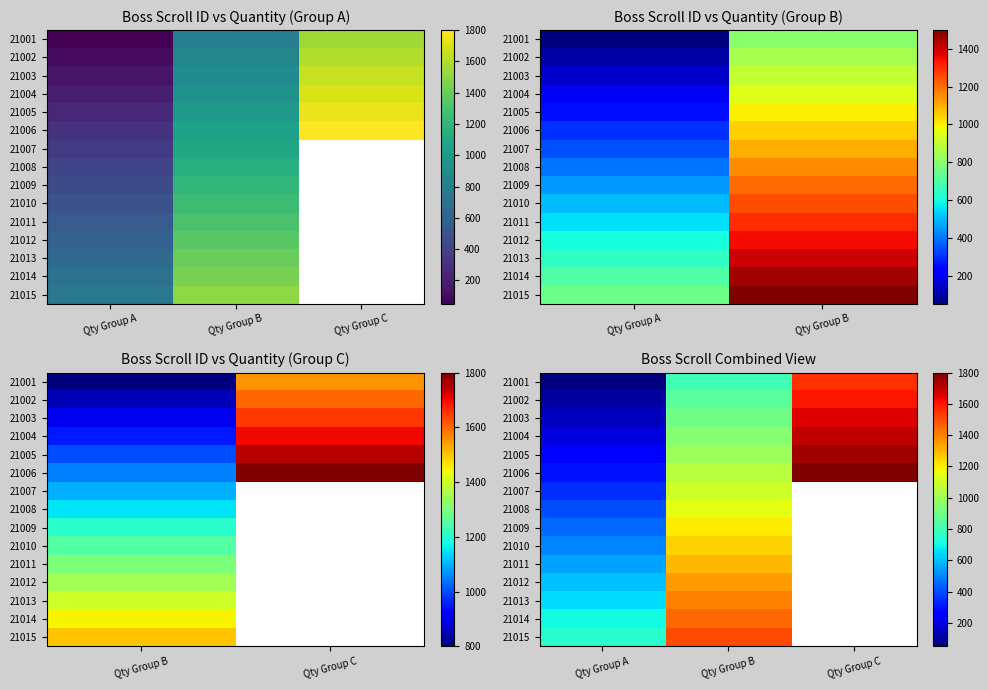

How many data points in 21002 are less than 850?

1